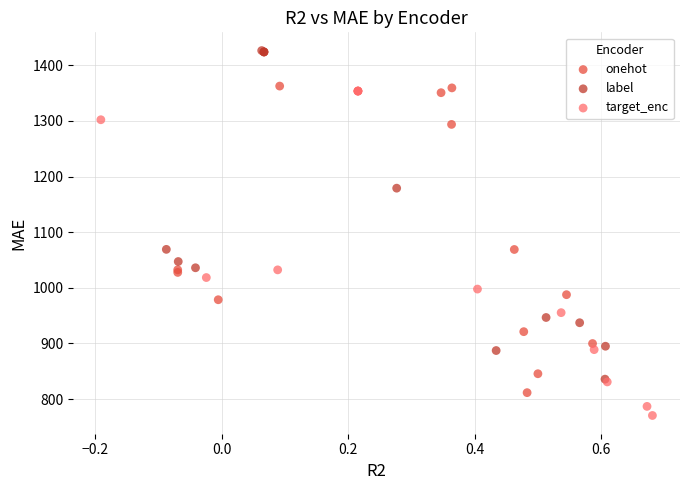

What are all the series names shown in the legend?

onehot, label, target_enc